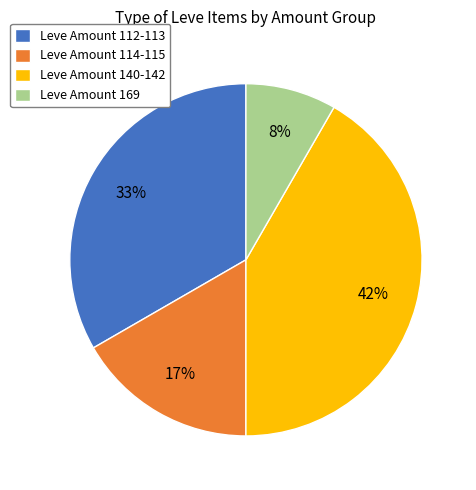

True or false: Leve Amount 112-113 accounts for 42% of the total.

False